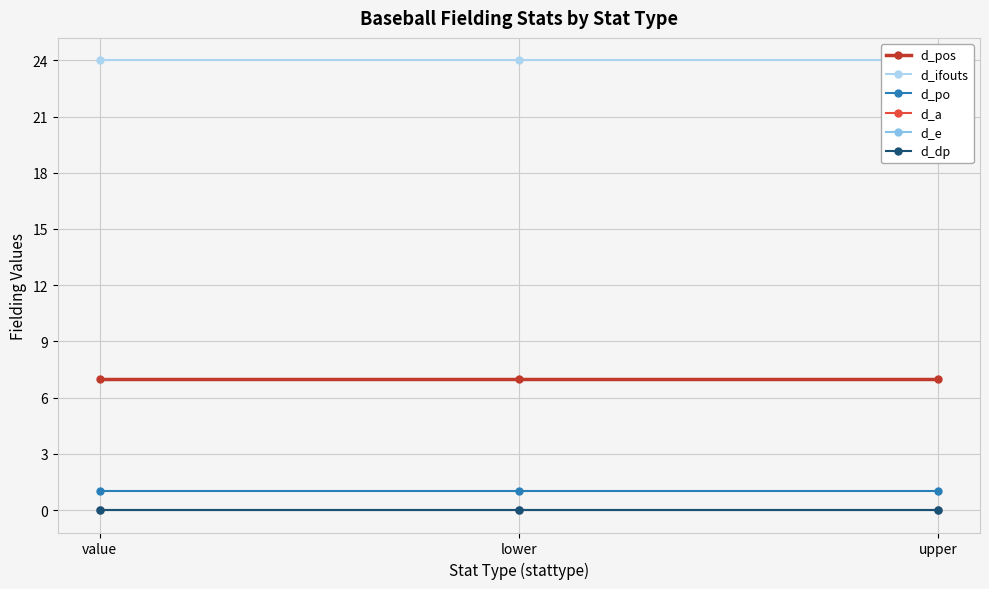

List the labels in order of d_dp value, largest first.

value, lower, upper